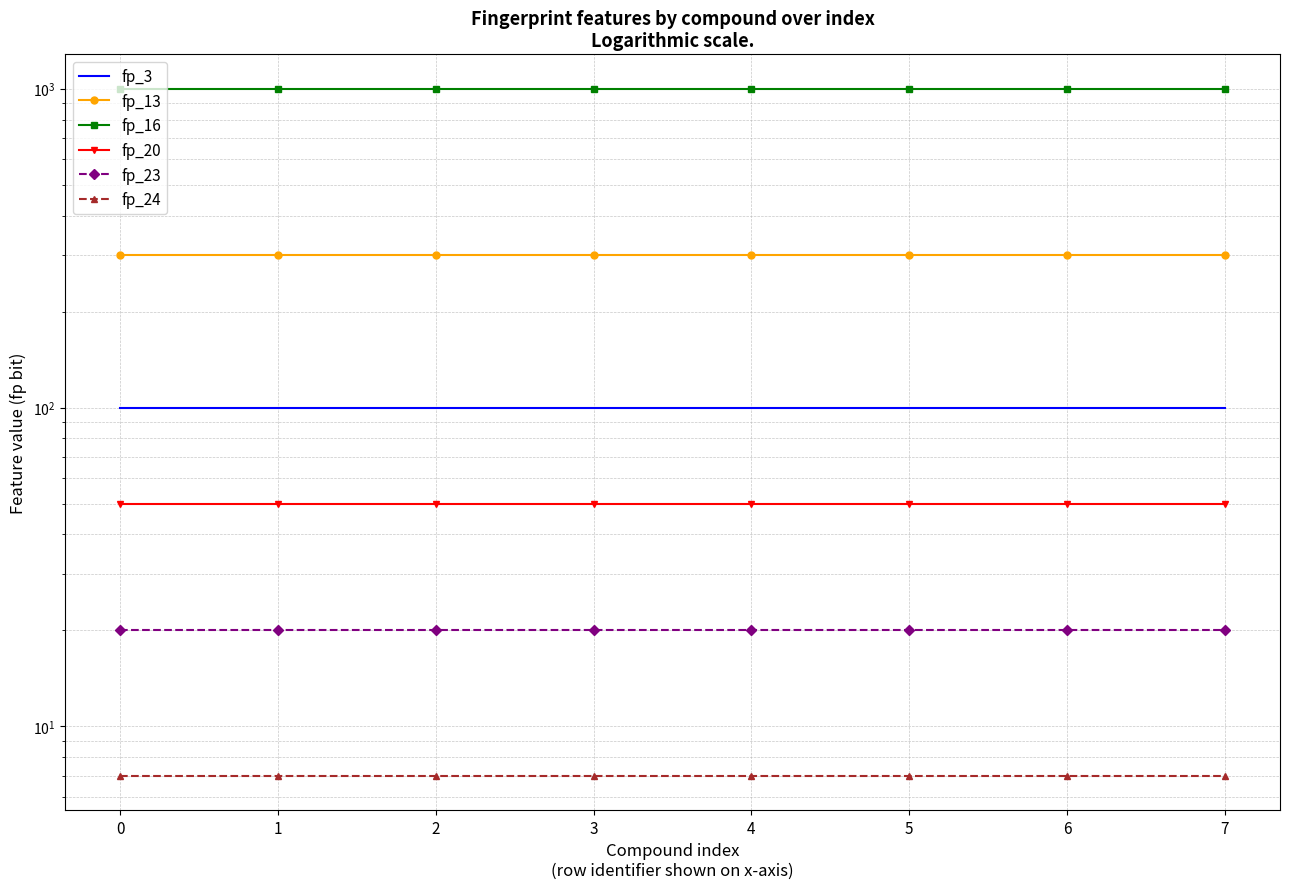

What is the difference between the highest and lowest values at 5?

993